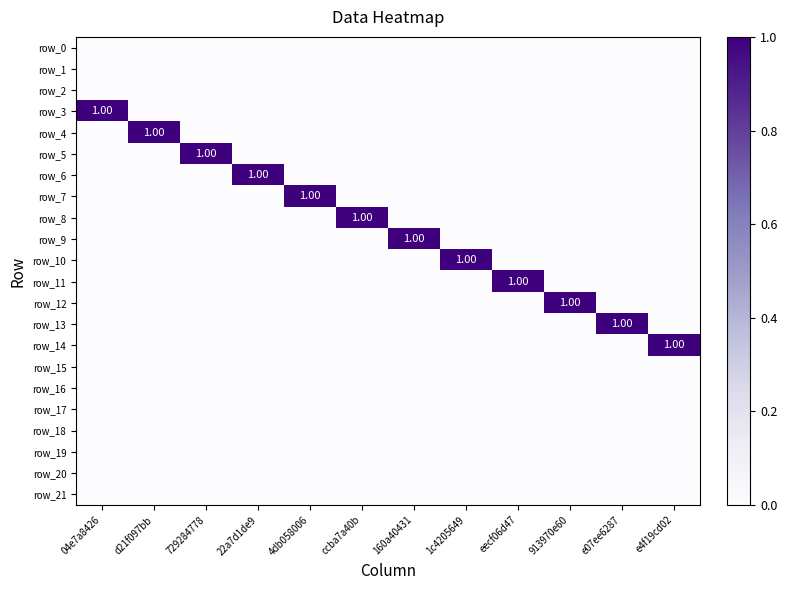

What is the spread (max minus min) of values at eecf06d47?

1